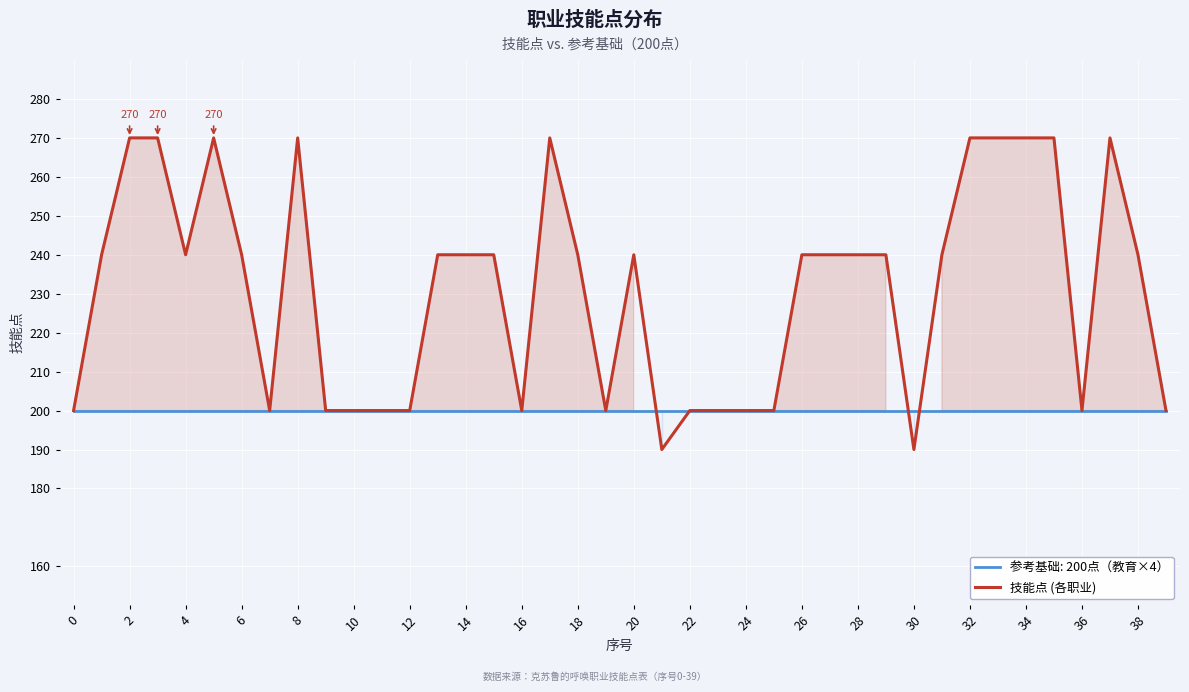

What is the approximate value at 37?

270